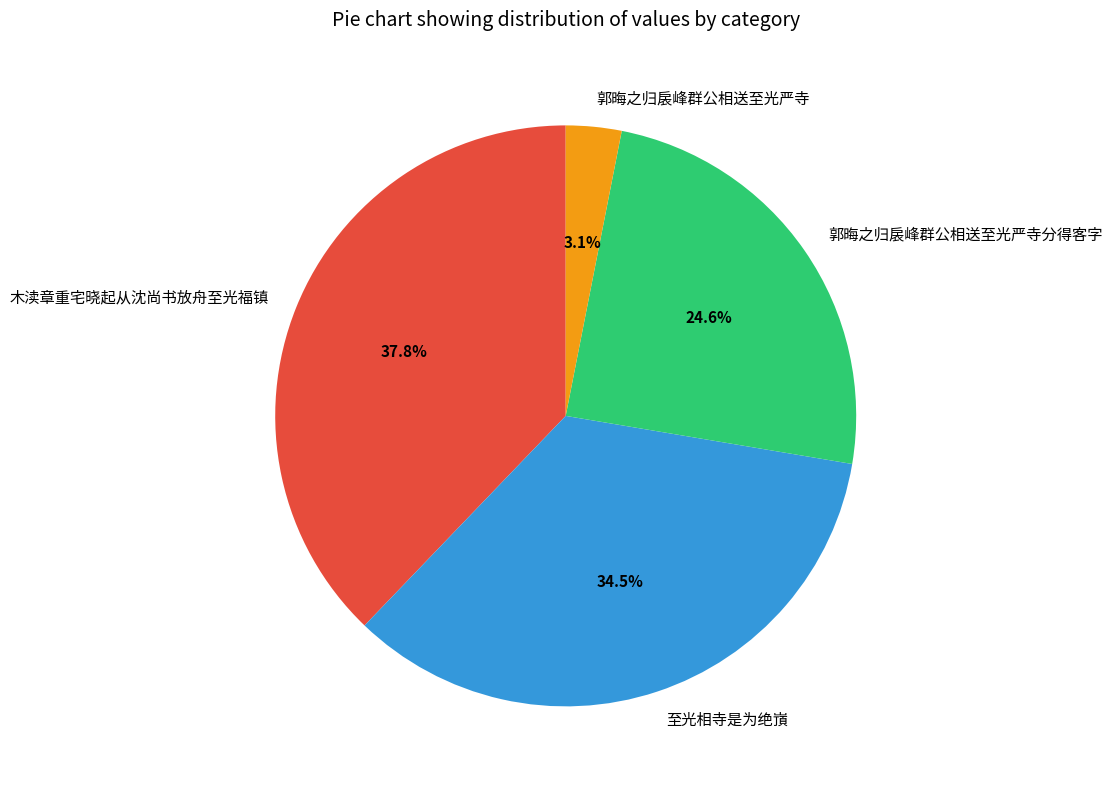

Is 郭晦之归扆峰群公相送至光严寺 the majority of the pie?

No